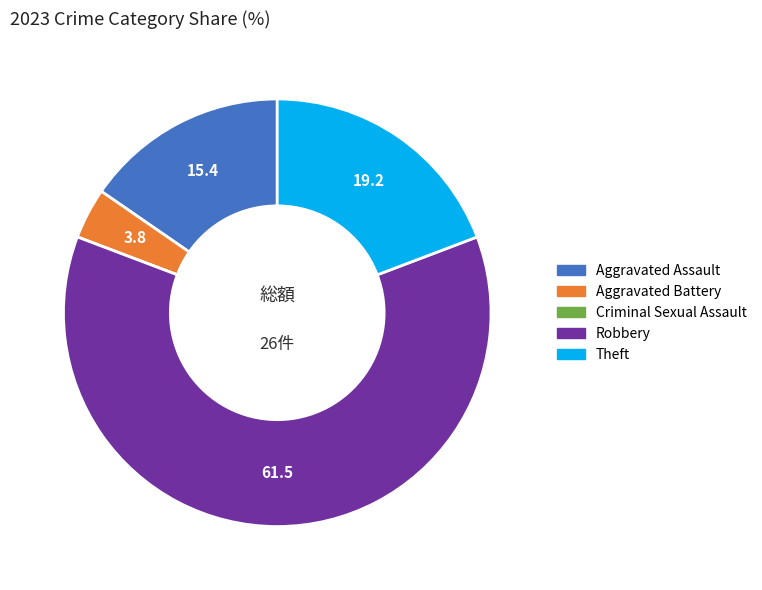

What is the majority slice?

Robbery